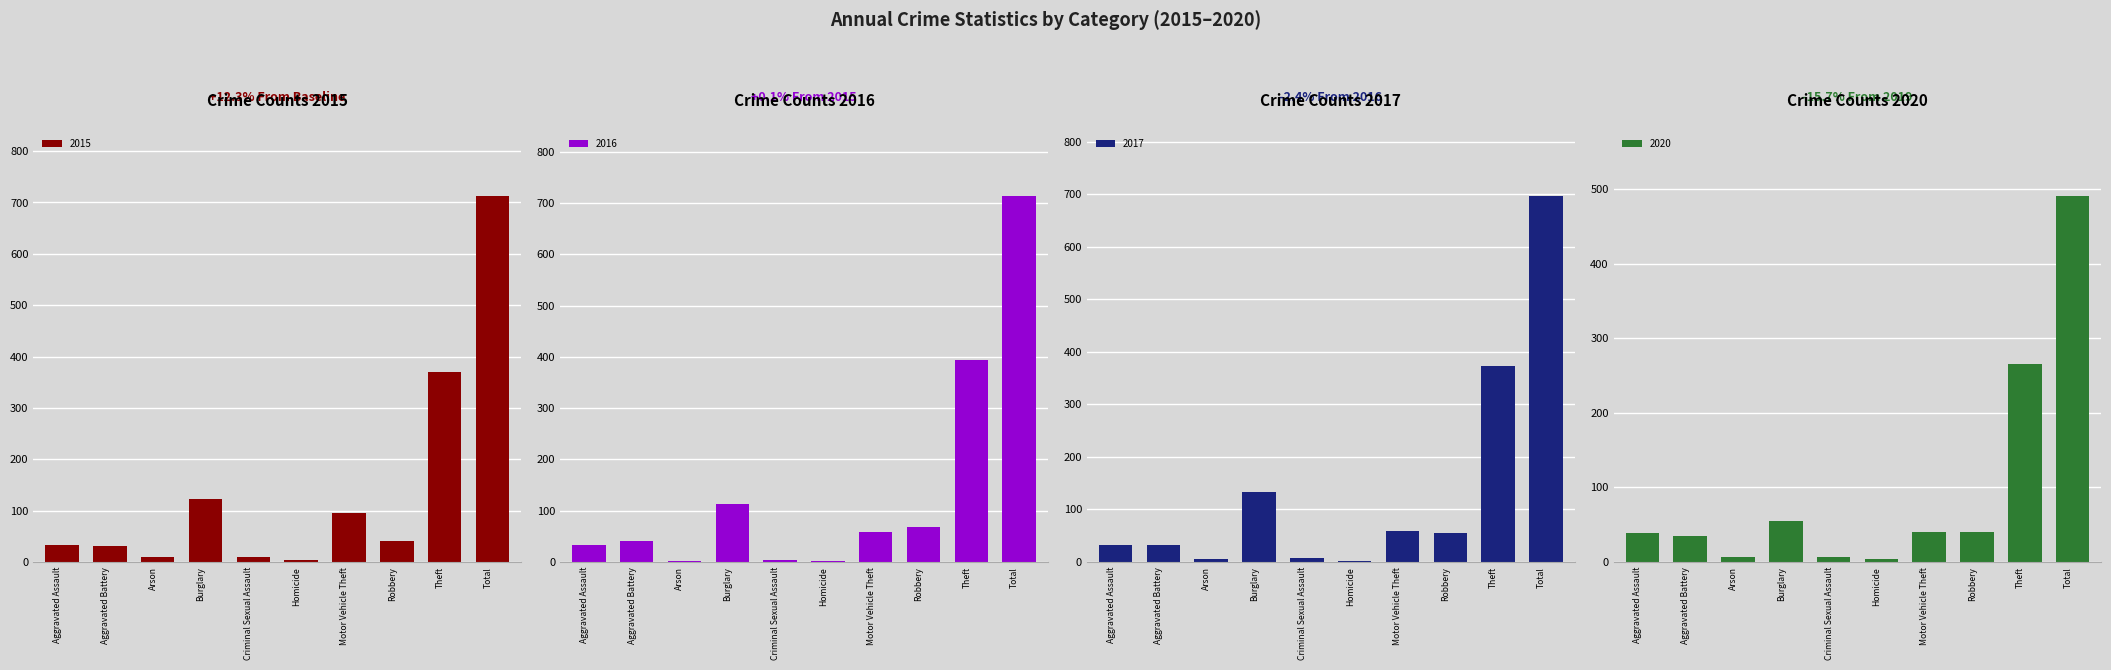

What is the average value of the 2017 series?

139